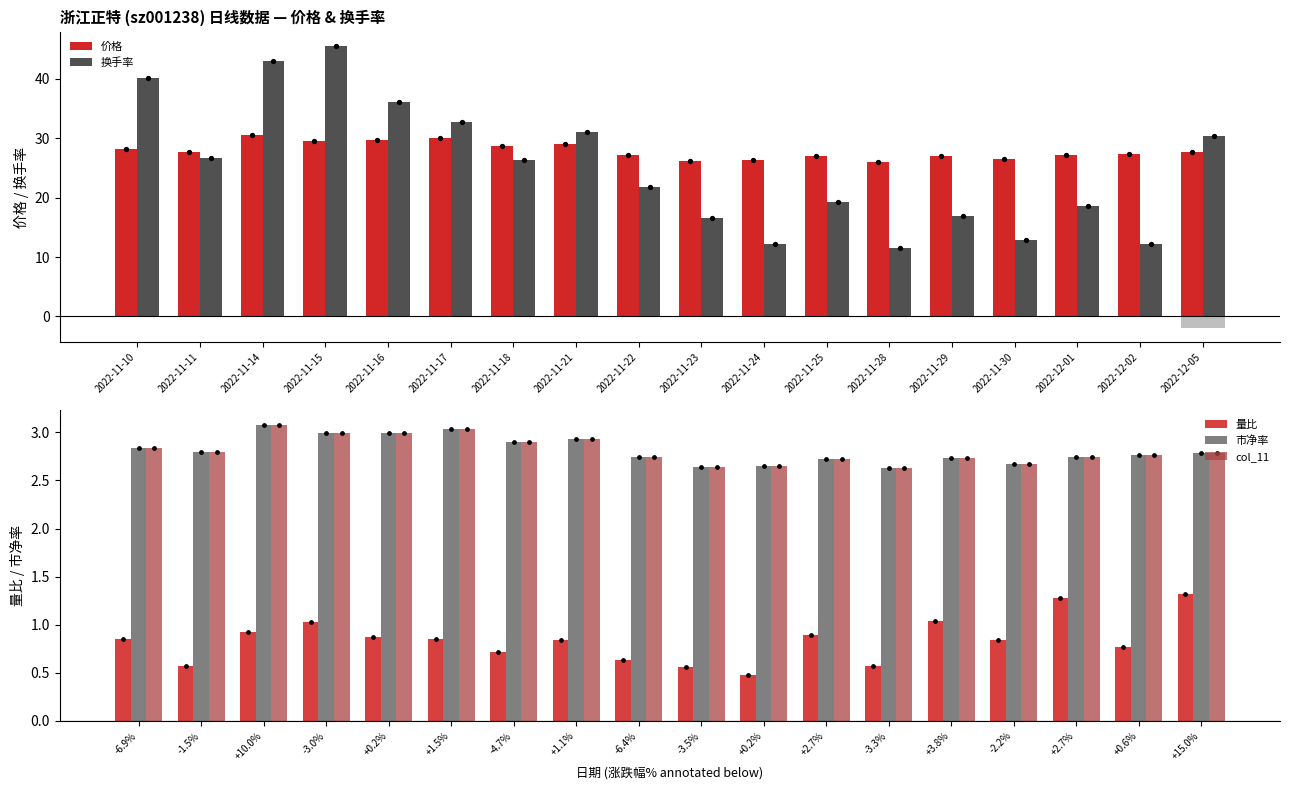

Which series has the largest total across all categories?

价格